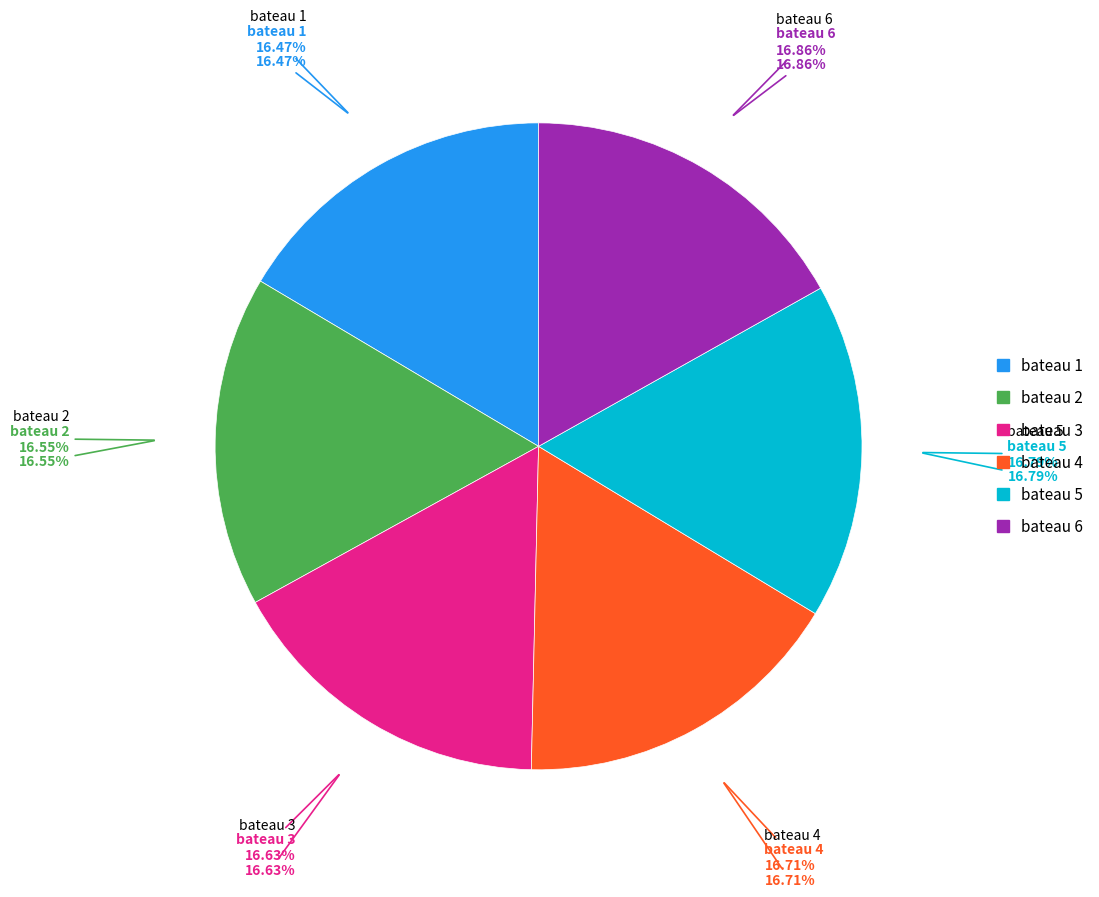

Is it true that bateau 3 is 17% of the pie?

True